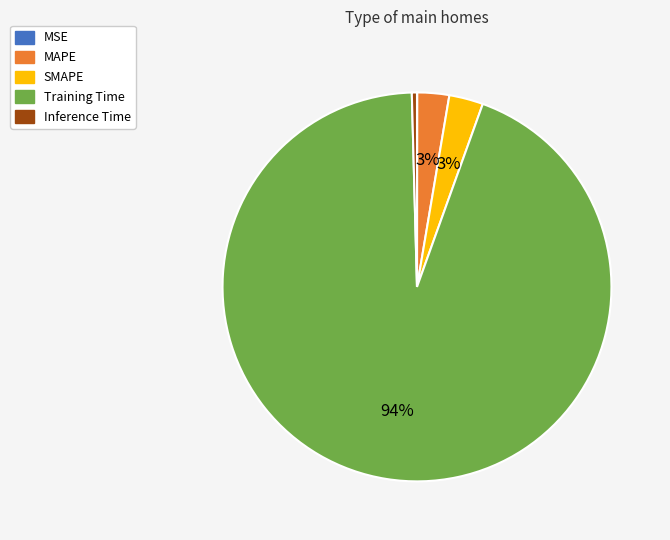

What is the largest slice in the pie chart?

Training Time